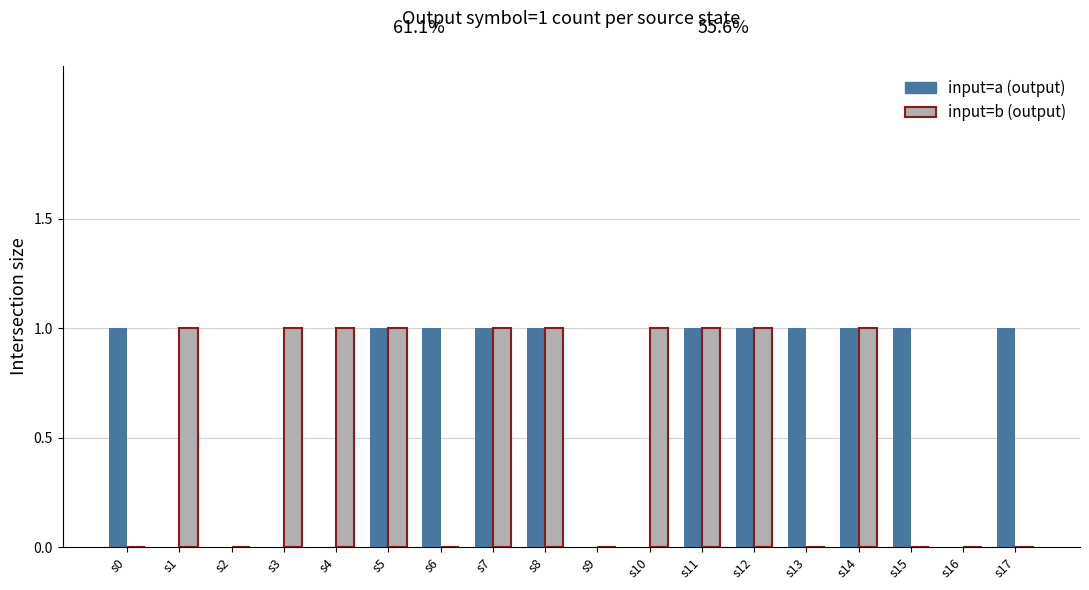

Is it true that input=a (output) equals 2 at s12?

False